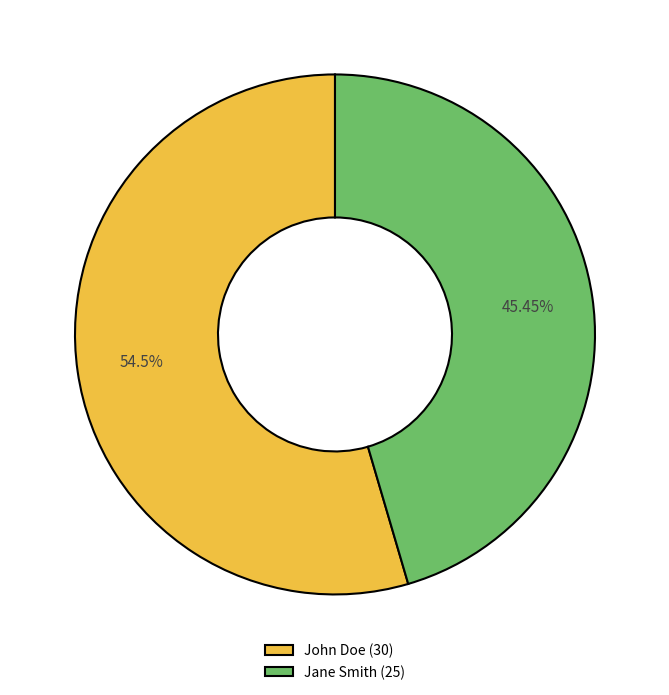

The John Doe slice represents 62% of the pie. True or false?

False